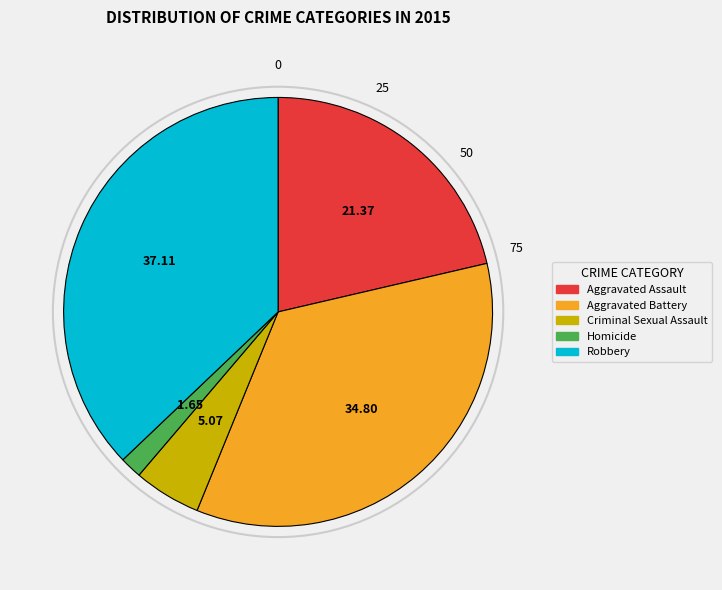

Do Aggravated Assault and Aggravated Battery together represent more than half of the pie?

Yes